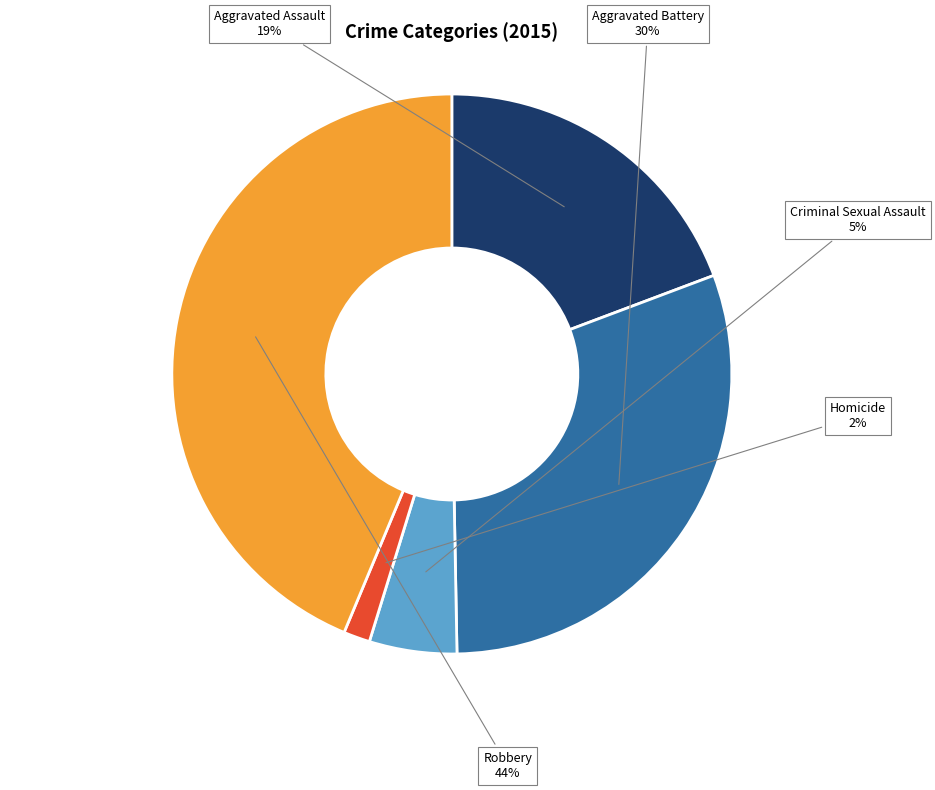

Rank the categories by value from highest to lowest.

Robbery, Aggravated Battery, Aggravated Assault, Criminal Sexual Assault, Homicide